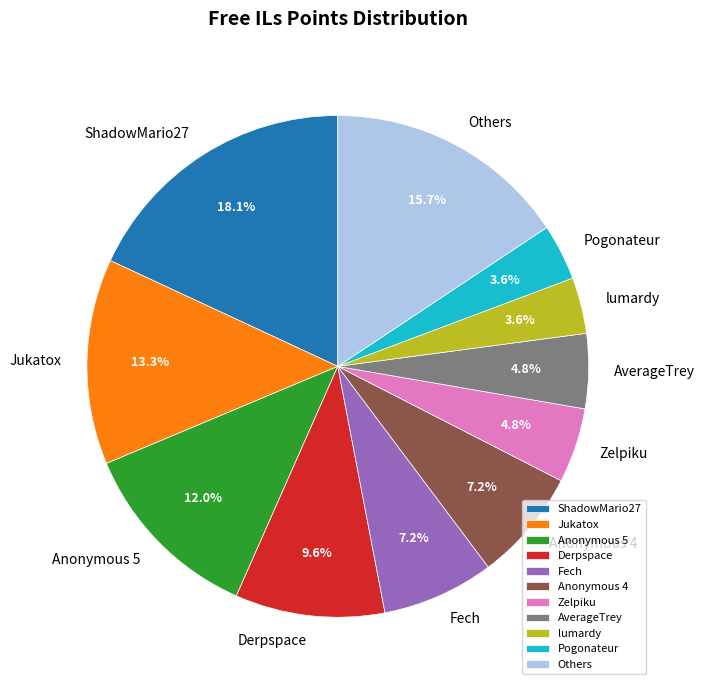

Which slice is the largest?

ShadowMario27